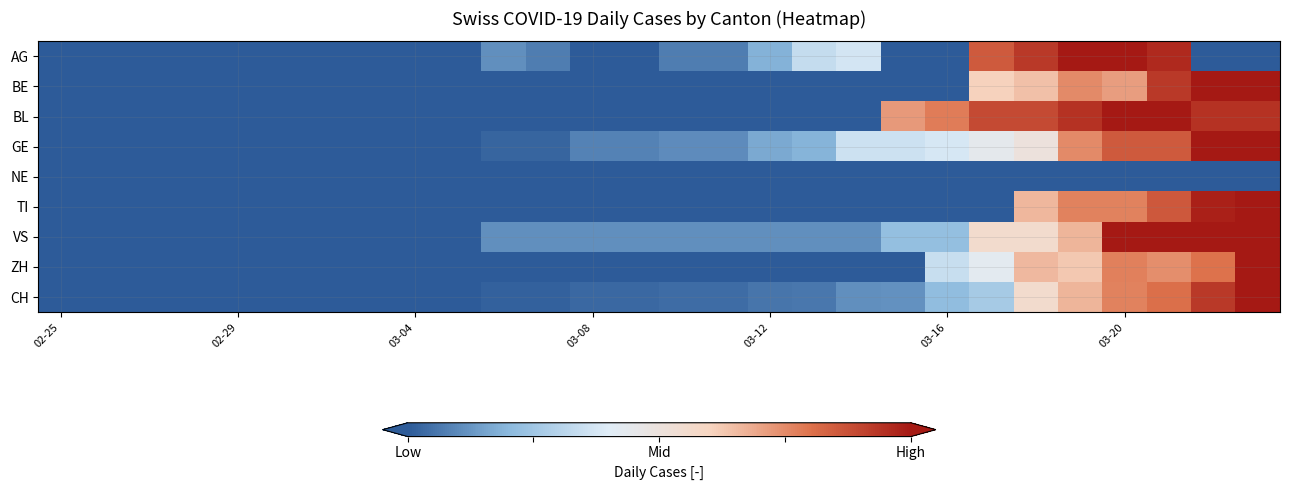

How many categories are shown in the chart?

28